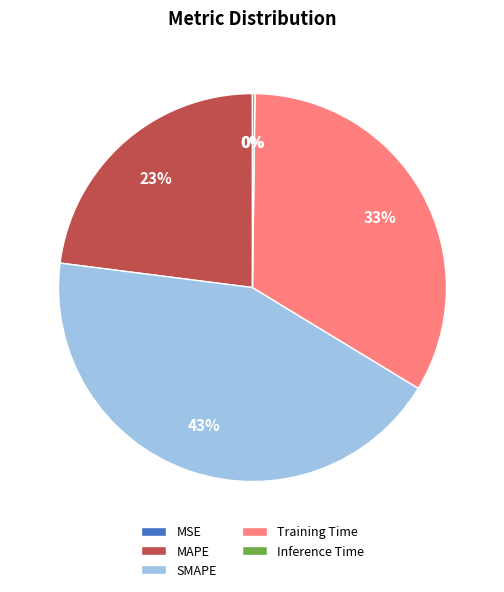

Combined, do SMAPE and MAPE account for over 50%?

Yes